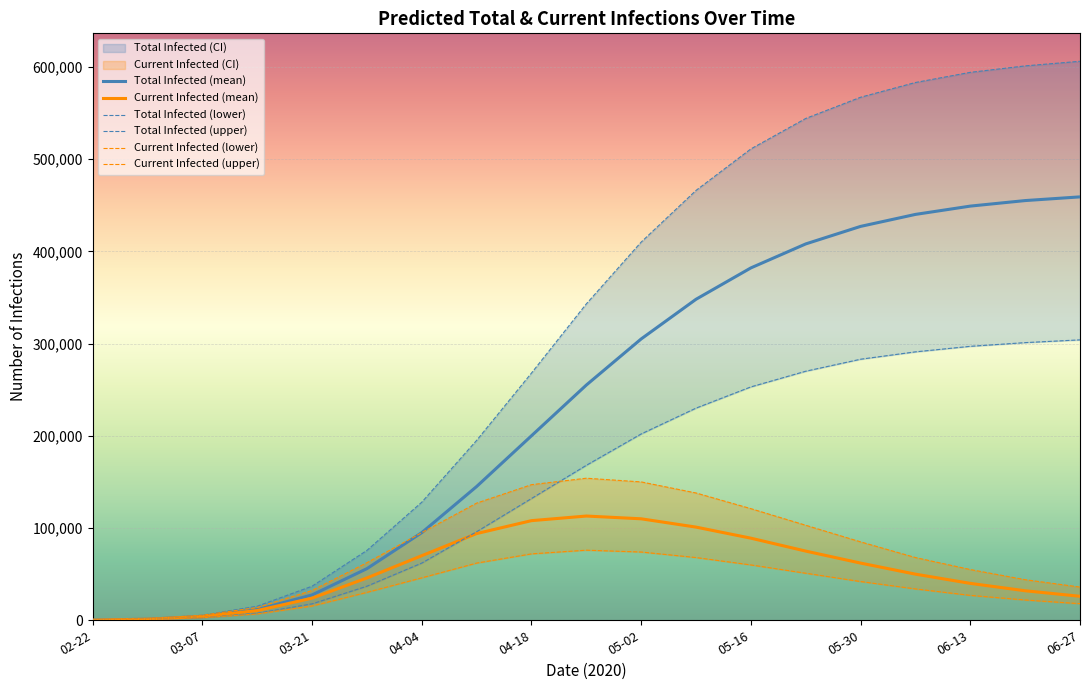

Is the value of Total Infected (mean) at 04-04 greater than the value of Current Infected (mean) at 04-04?

Yes